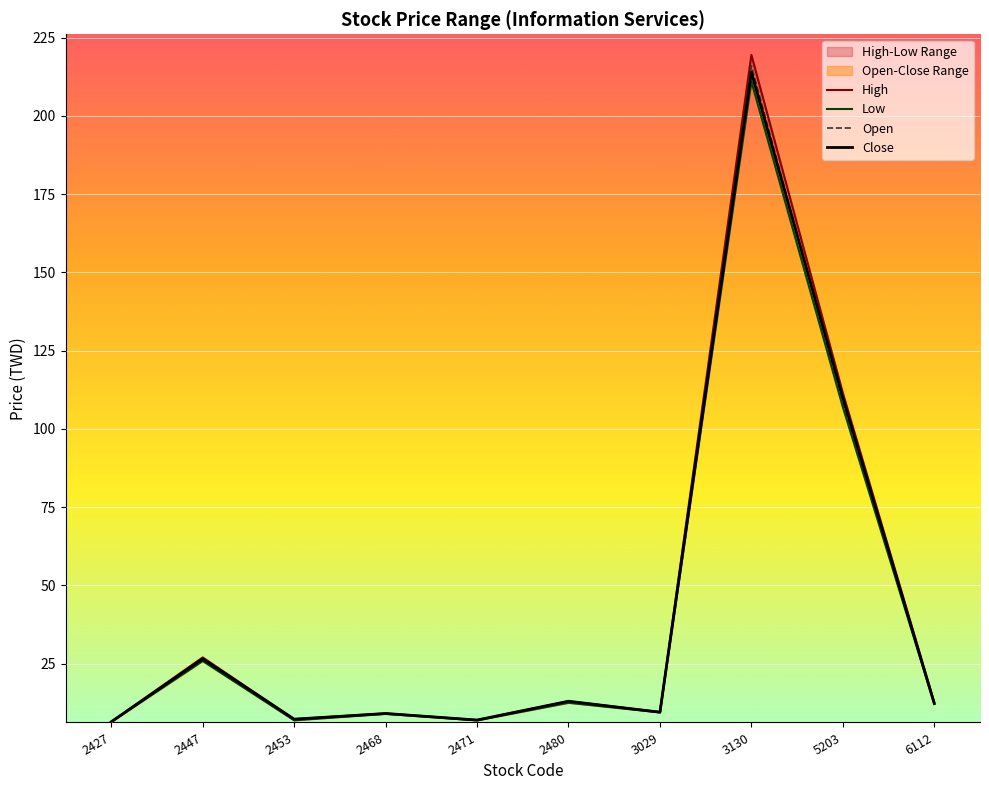

Rank the series by their maximum value, from lowest to highest.

Low, Close, Open, High